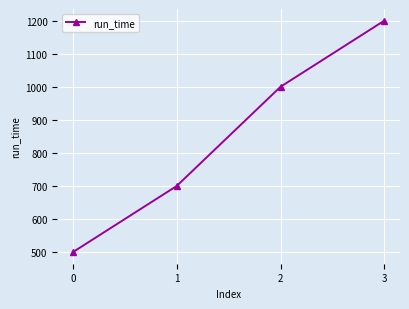

The value at 3 is 1200. True or false?

True